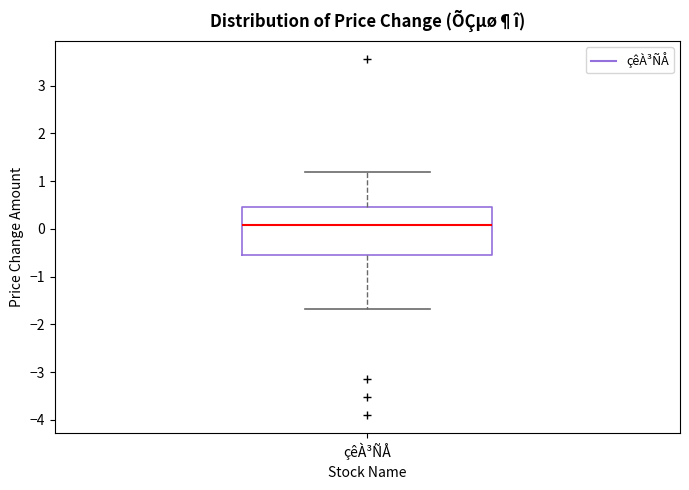

Read this box plot against the y-axis: the position of the median line, the range covered by the box, and the ends of both whiskers. The values are not printed on the chart, so give them approximately, as read against the axis.

median 0.1, box -0.6 to 0.5, whiskers -1.7 to 1.2